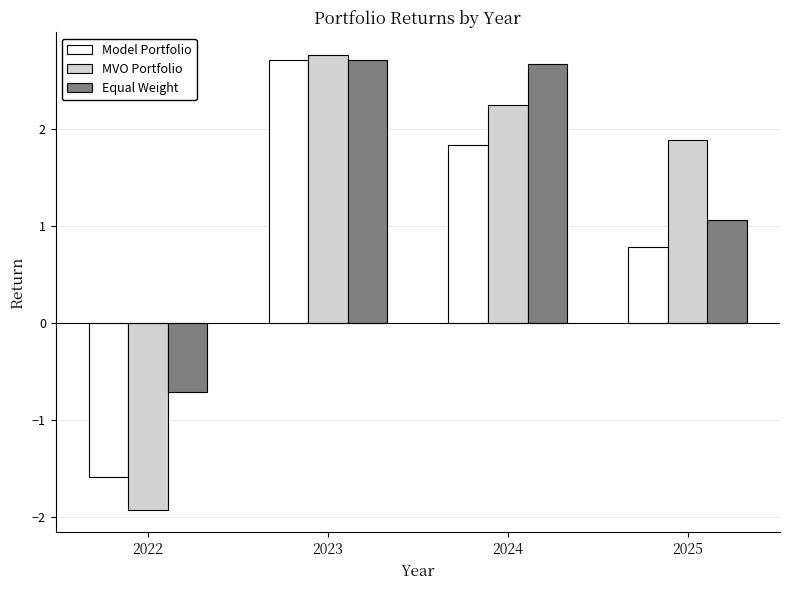

Which label corresponds to the largest value in the chart?

2023